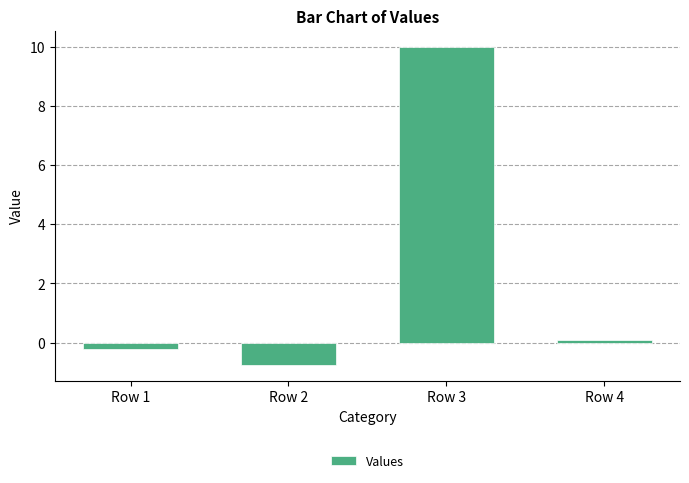

What is the value of the 1st bar from the left?

-0.2